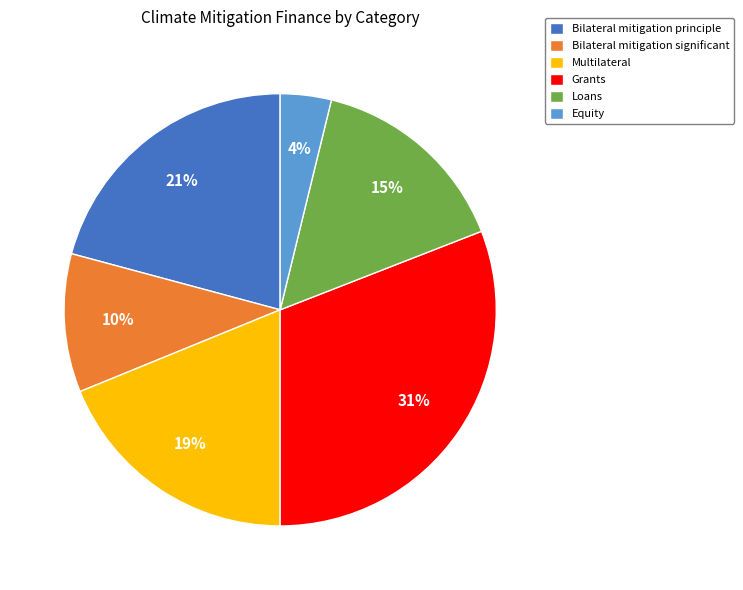

The Bilateral mitigation principle slice represents 21% of the pie. True or false?

True